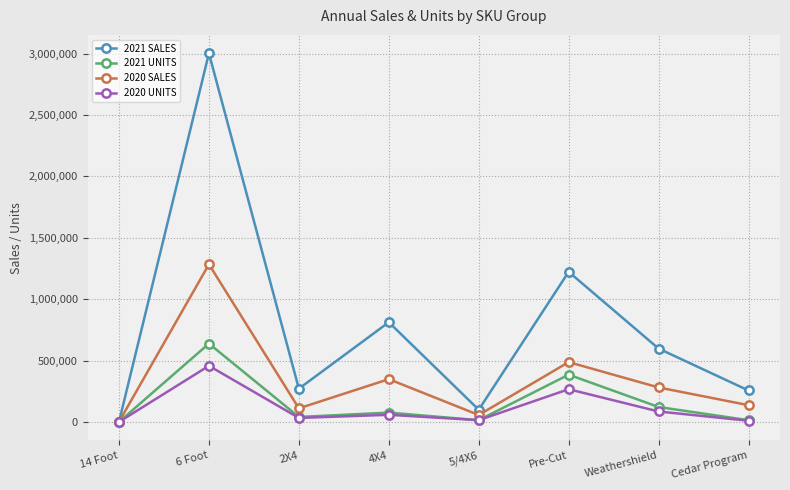

What is the difference between the second highest and second lowest values in the 2021 UNITS series?

370886